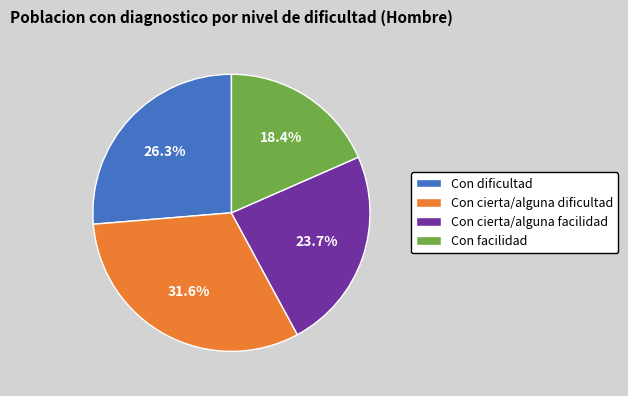

How many segments does this pie chart have?

4